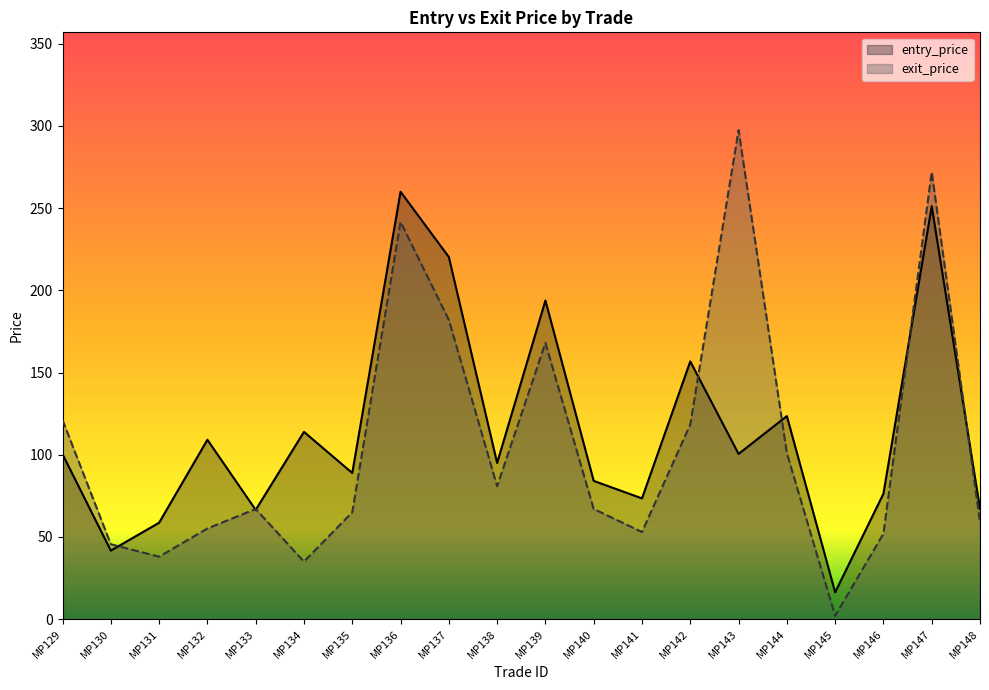

True or false: exit_price has more than 1 points higher than both neighbors.

True